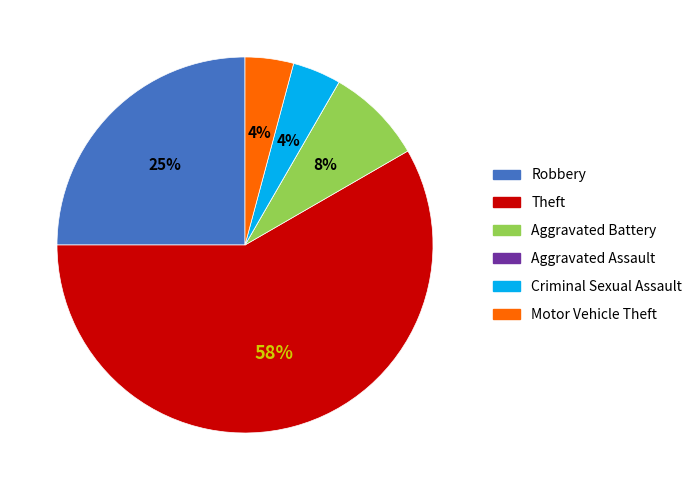

Is it true that Theft is 51% of the pie?

False